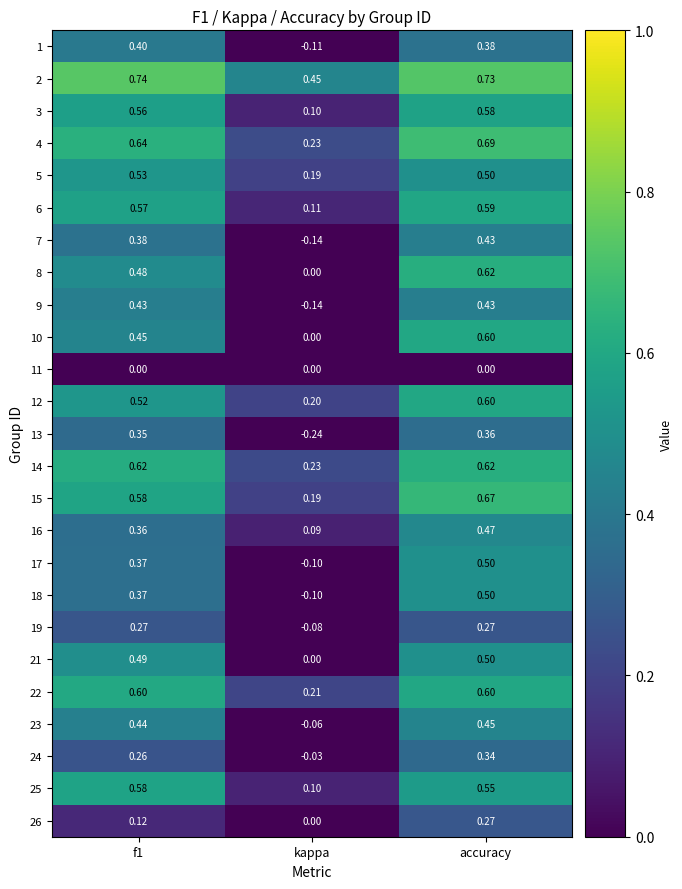

How many data points does each series have?

3